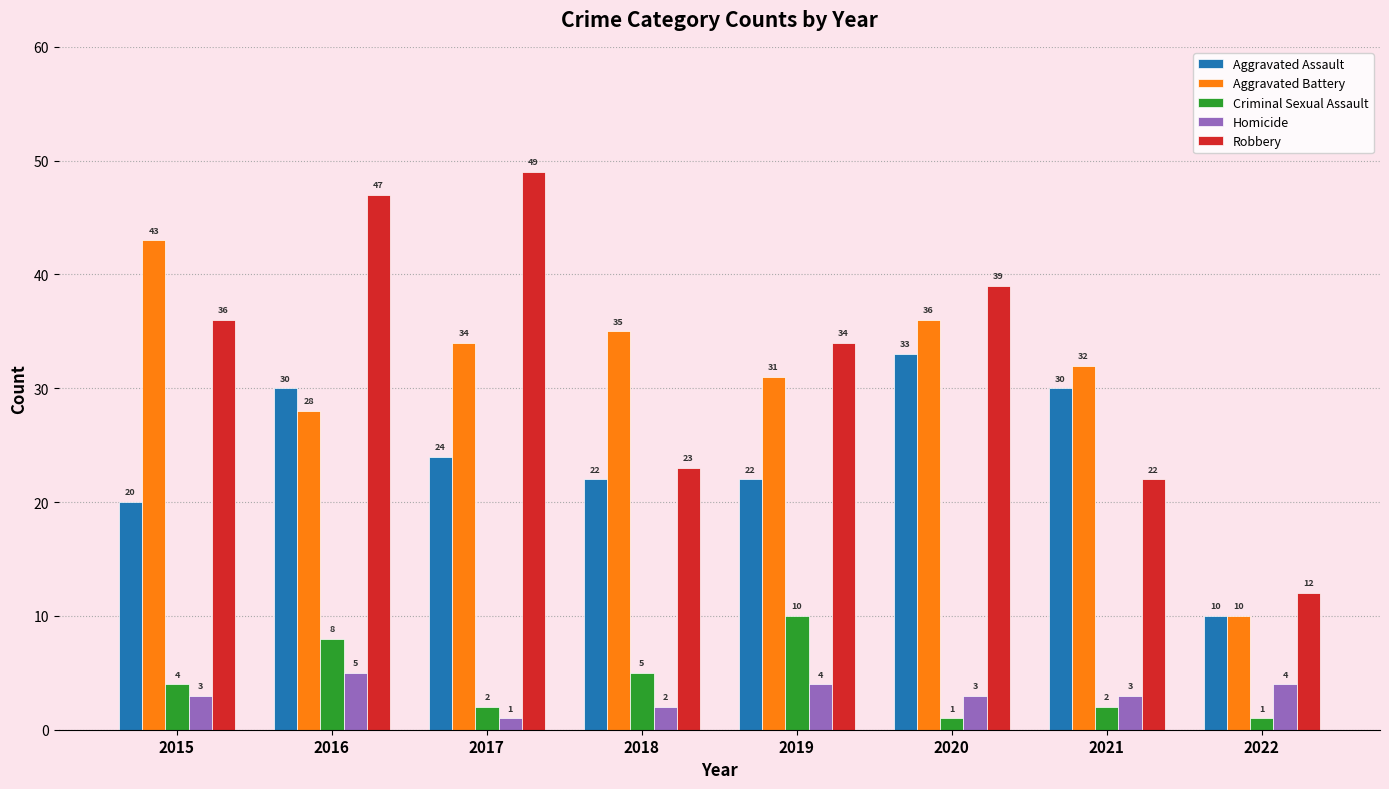

What is the difference between the highest and lowest values at 2016?

42